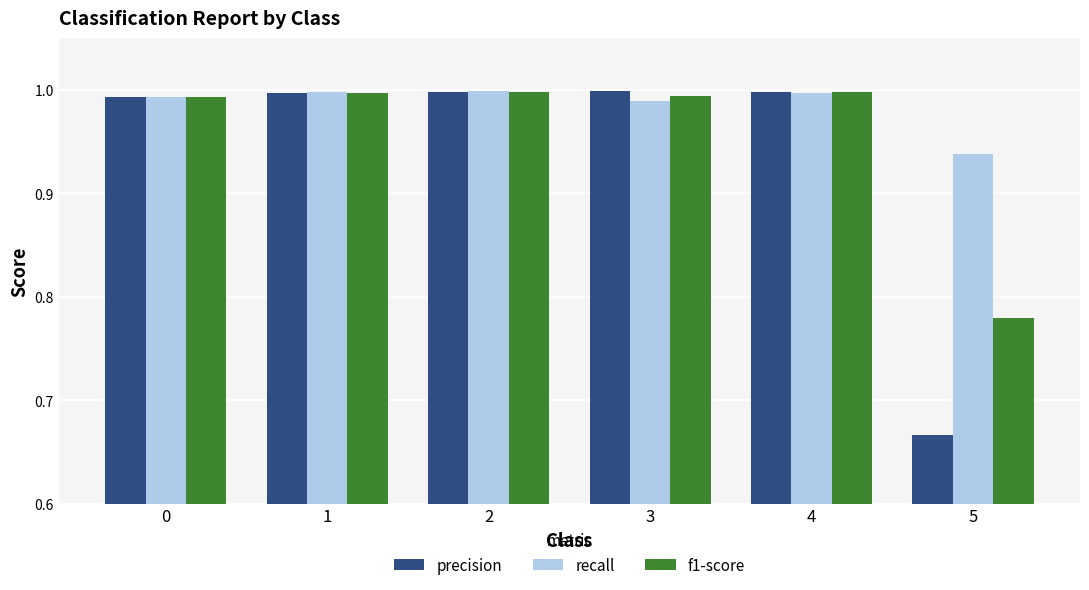

List the series in order of their overall mean, highest first.

recall, f1-score, precision